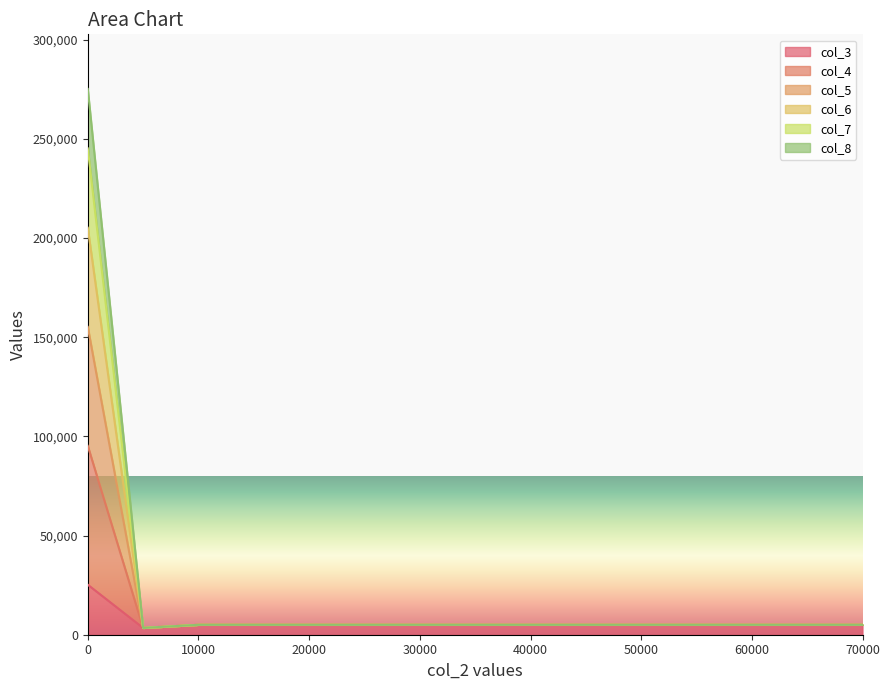

Between 5000 and 30000, which series saw the biggest shift?

col_3